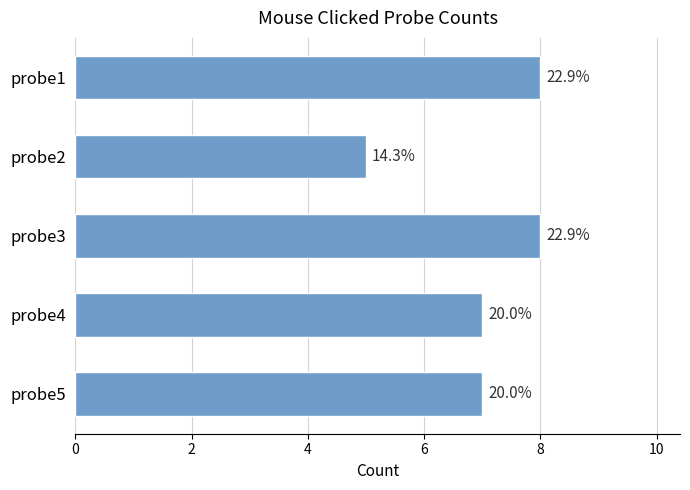

Where is the data nearest to the value 6?

probe2